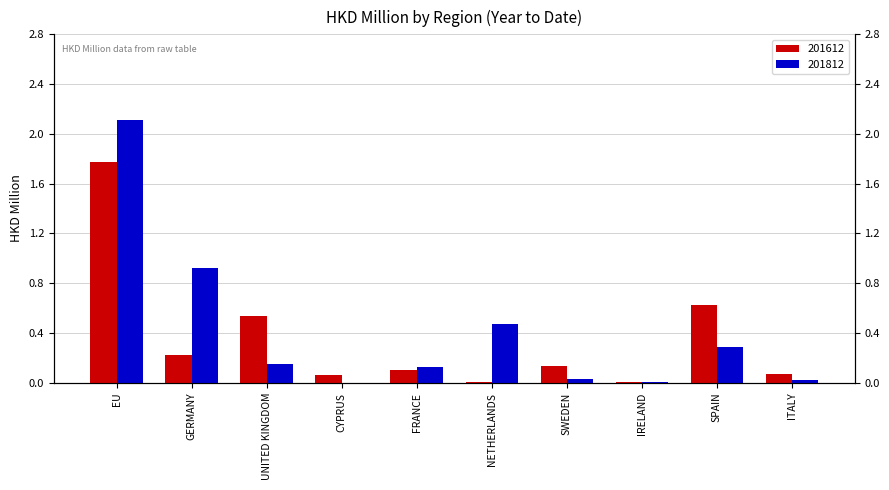

What is the difference between the maximum and minimum values in the 201612 series?

1.8